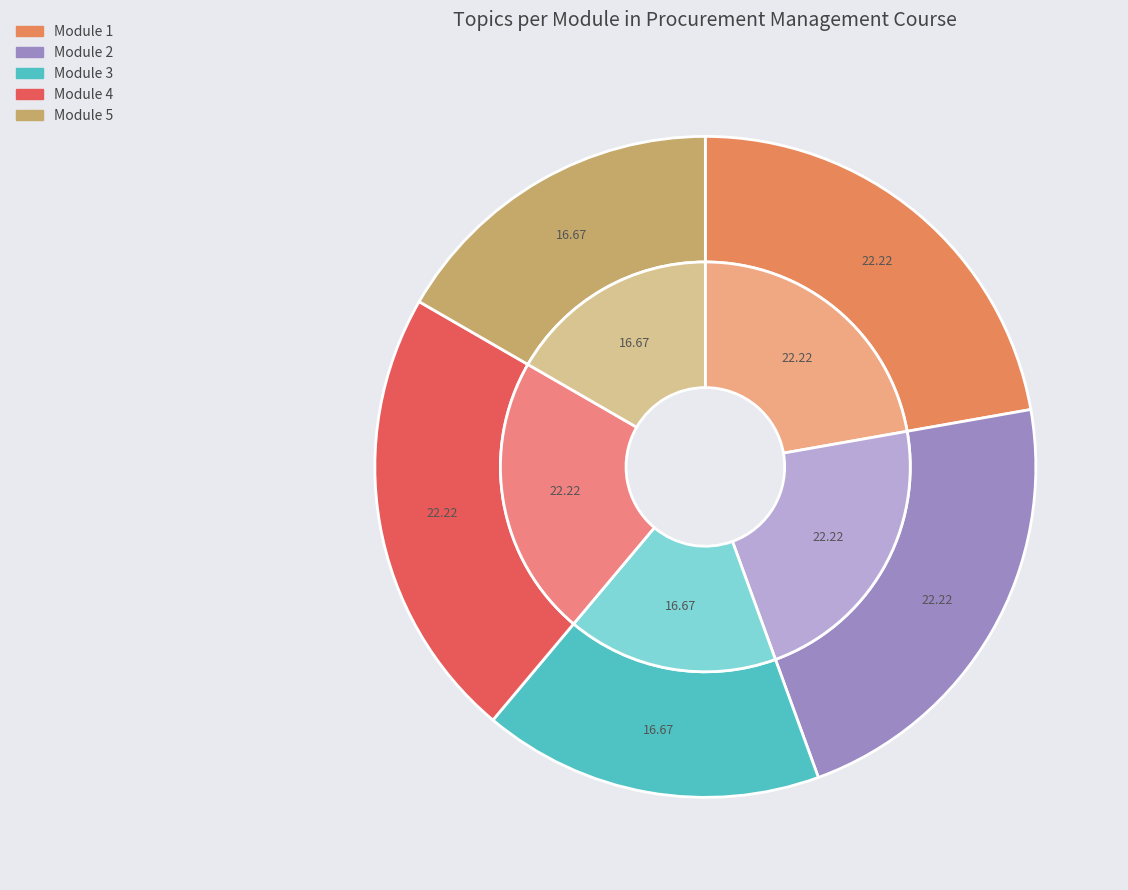

What percentage is the Module 1 slice, to the nearest percent?

22%